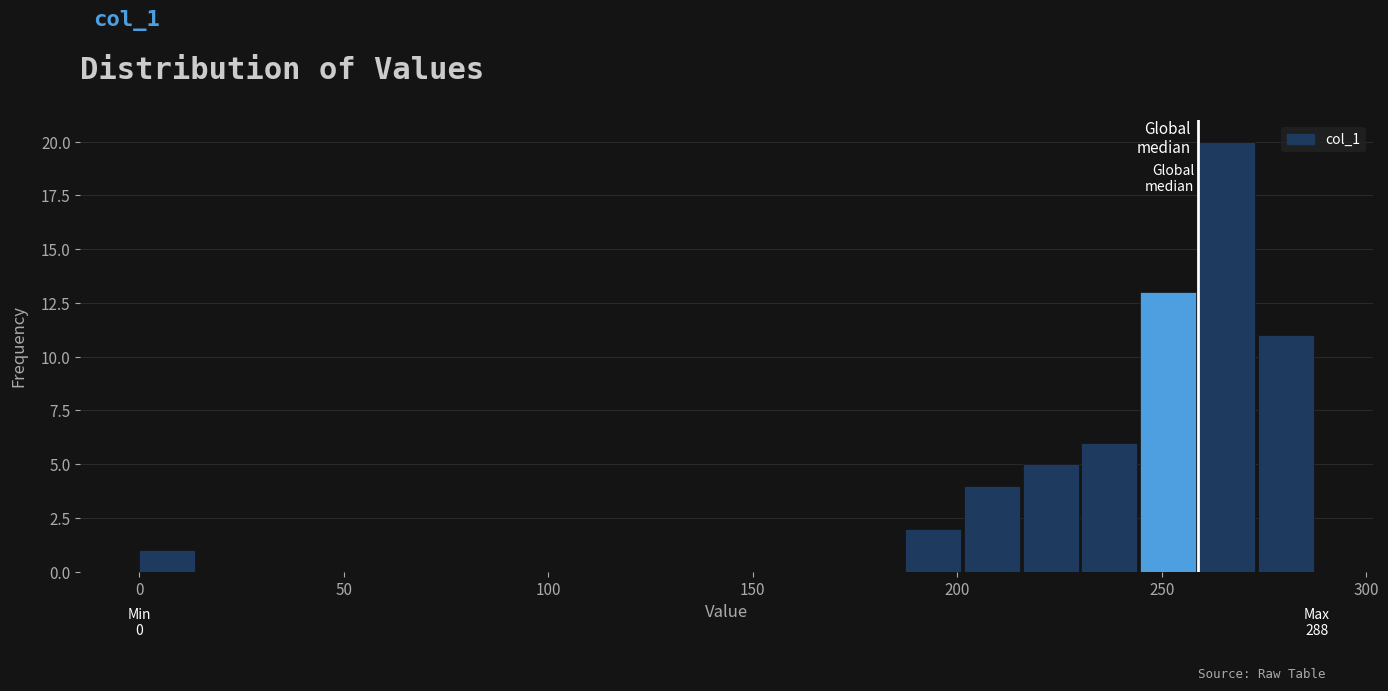

Around what value on the x-axis is the tallest bar? Give the approximate position of its centre, as read against the axis.

265